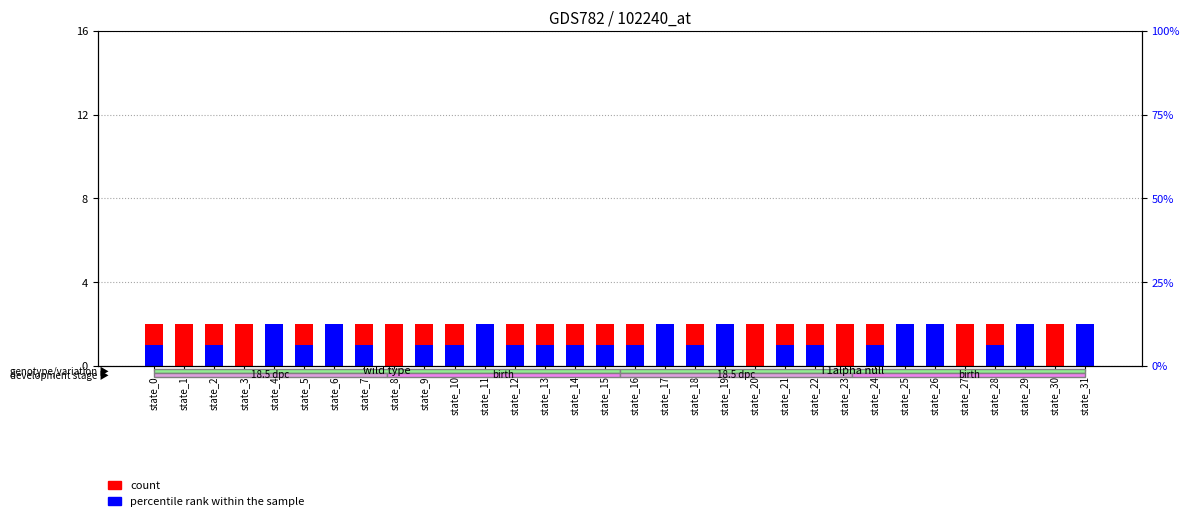

What is the difference between the highest and lowest values at state_14?

1